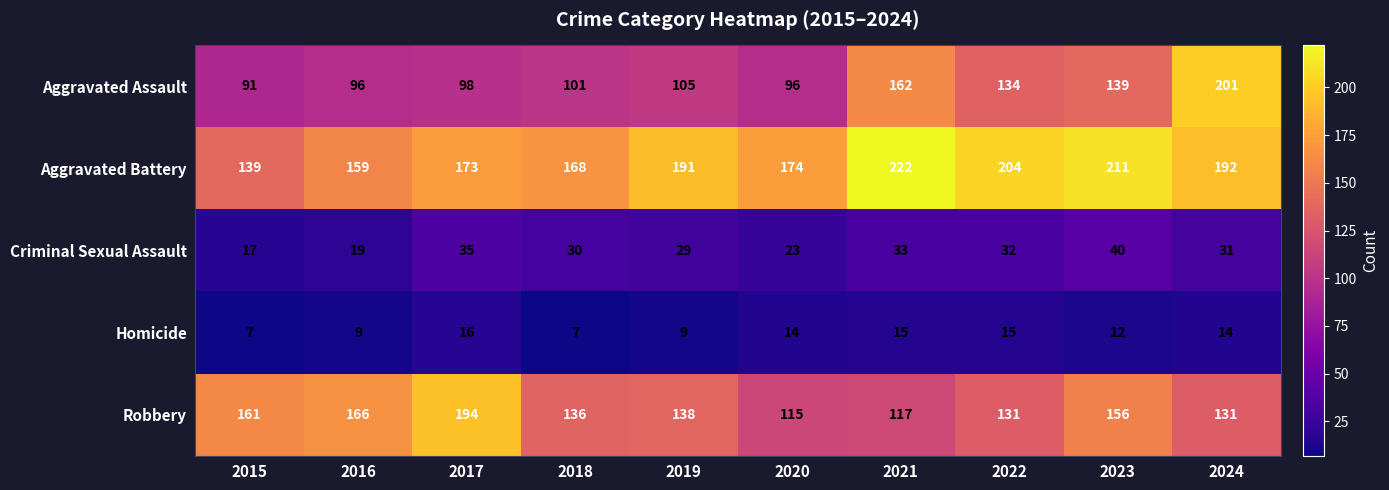

True or false: Aggravated Assault has a value of 128 at 2017.

False